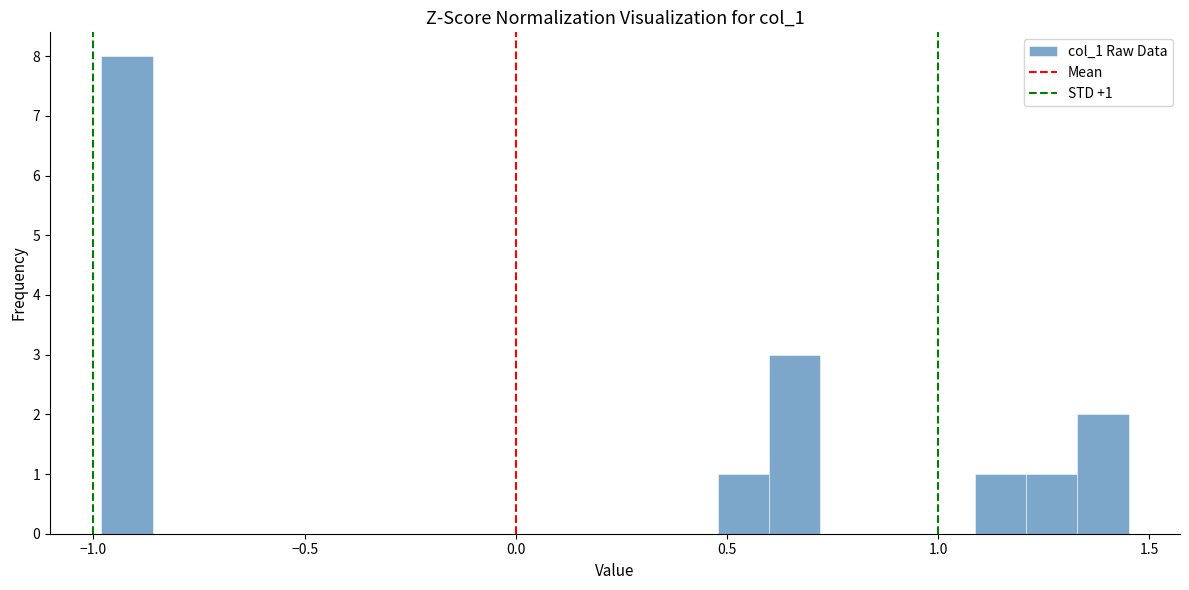

Read against the x-axis, roughly where is the centre of the tallest bar?

-0.90